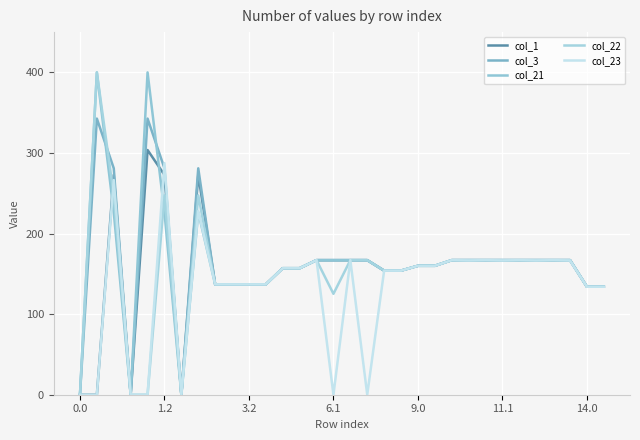

What are all the series names shown in the legend?

col_1, col_3, col_21, col_22, col_23